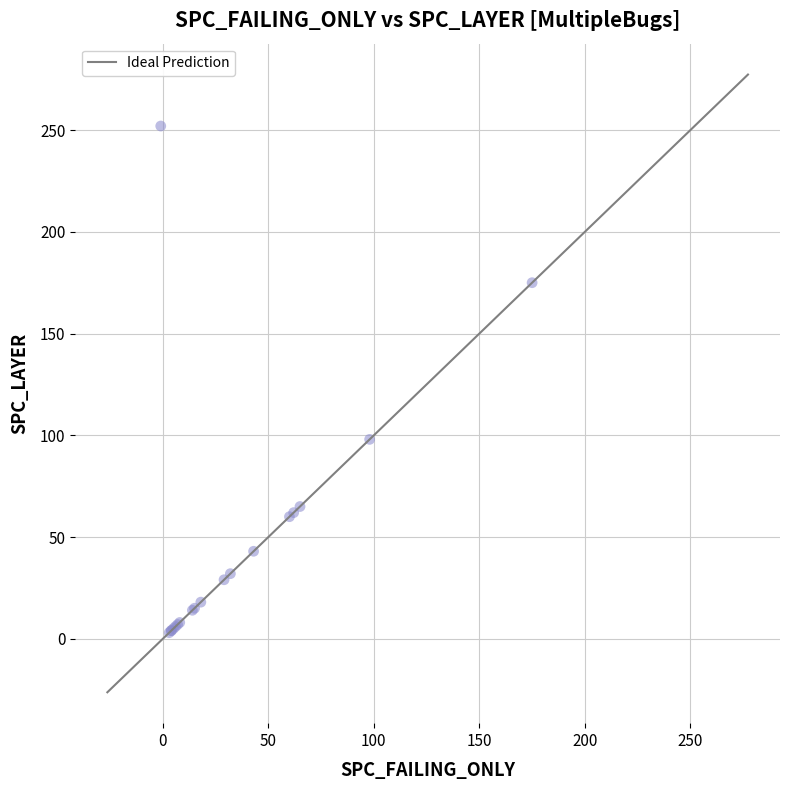

What Y value in the scatter plot is closest to 127?

98